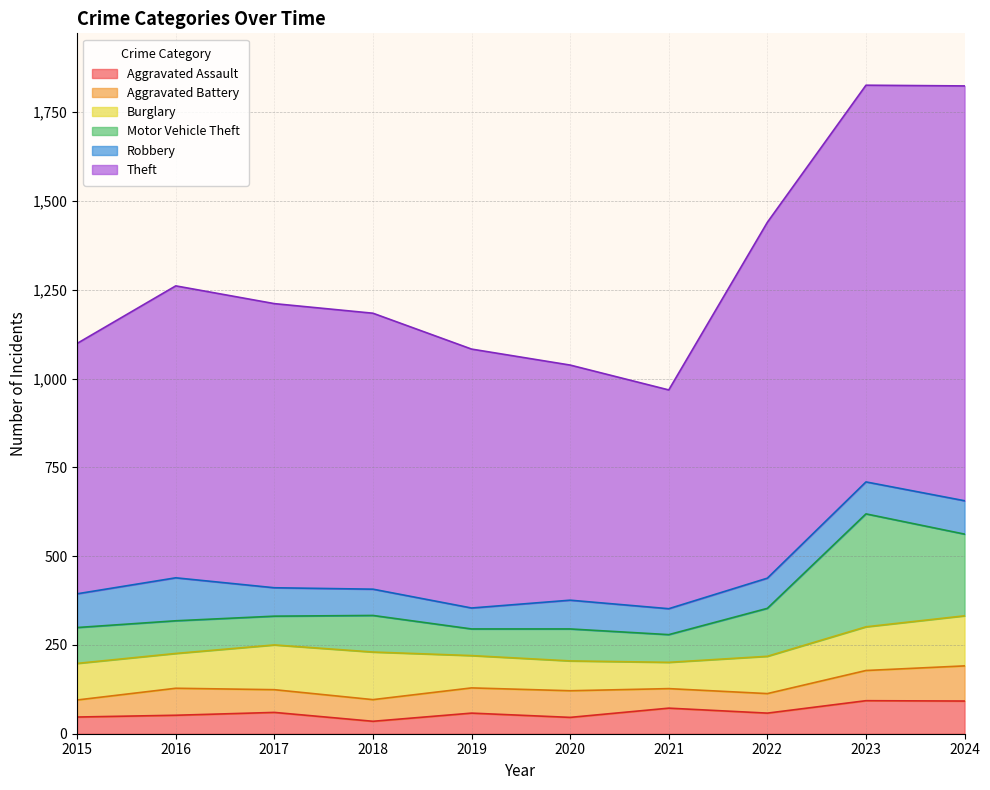

Is the value of Aggravated Assault at 2015 greater than the value of Motor Vehicle Theft at 2018?

No